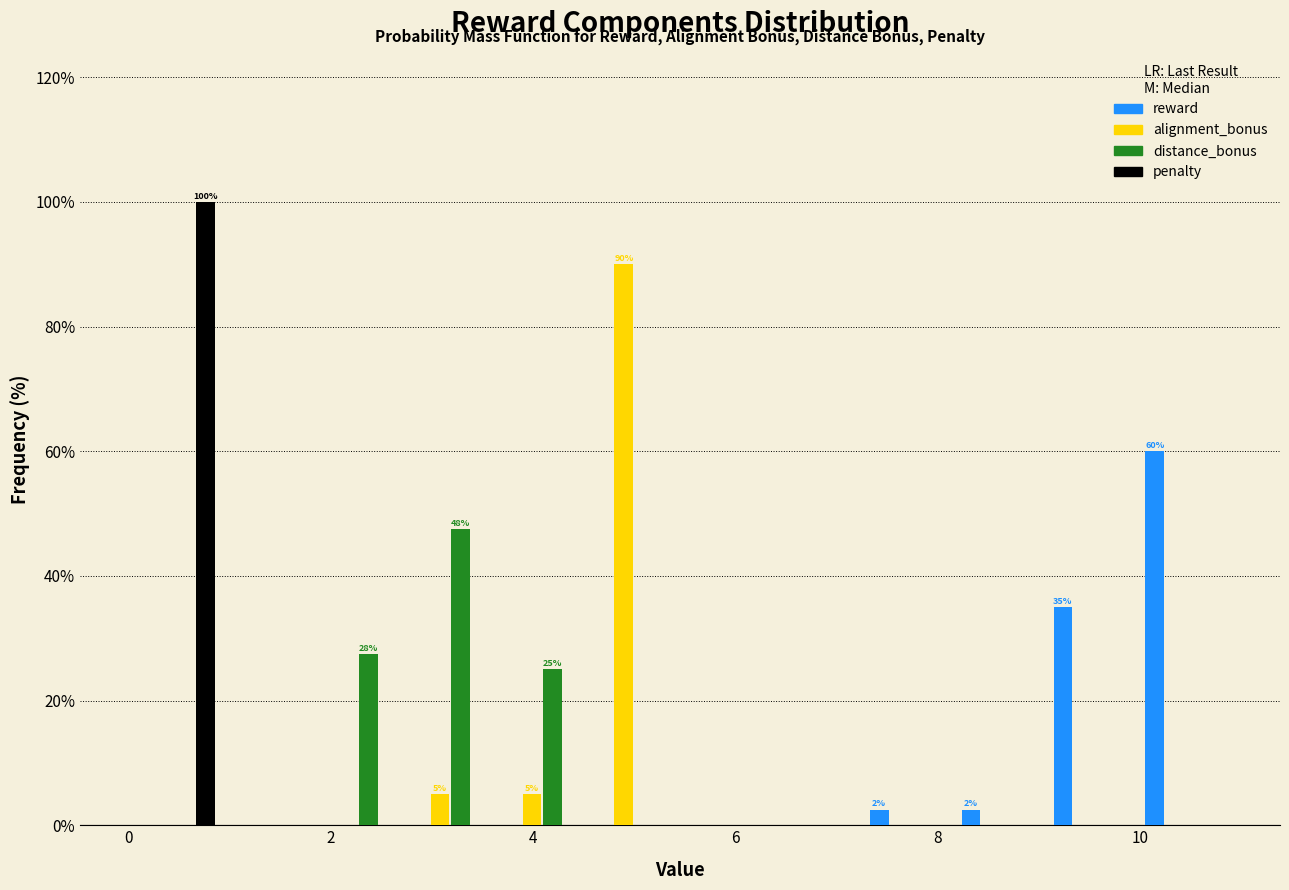

In the reward series, which range on the x-axis has the tallest bar?

10.0 to 11.0